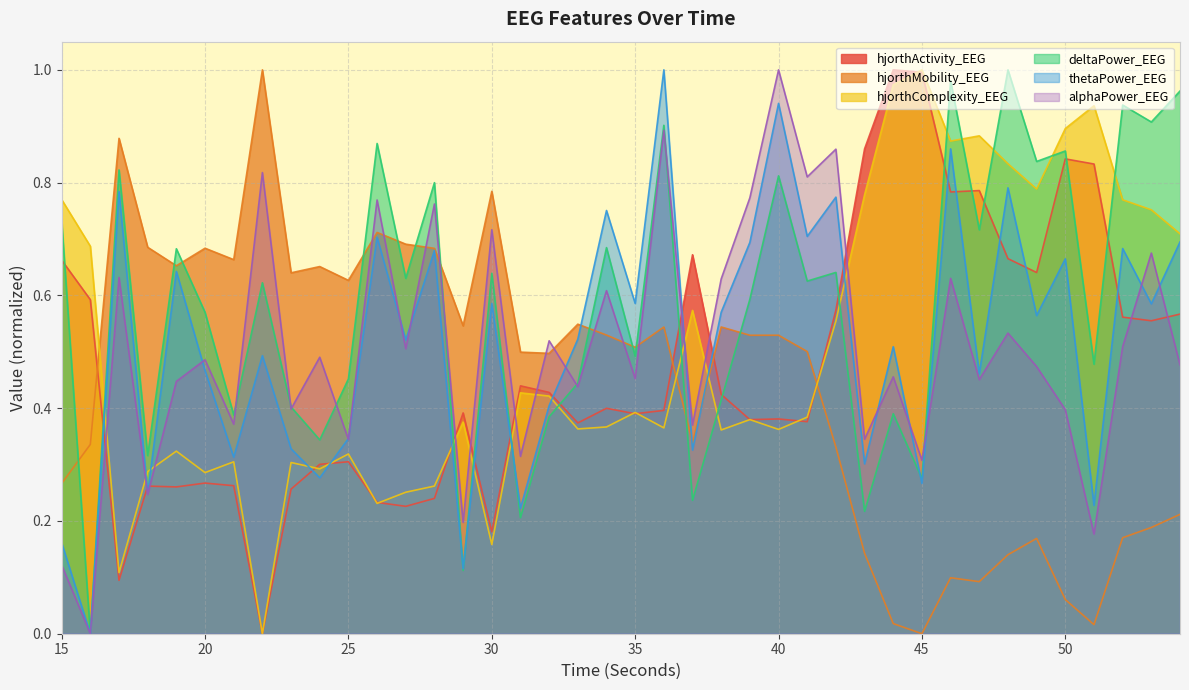

What is the value of the hjorthMobility_EEG point at the 40th from the left?

0.2